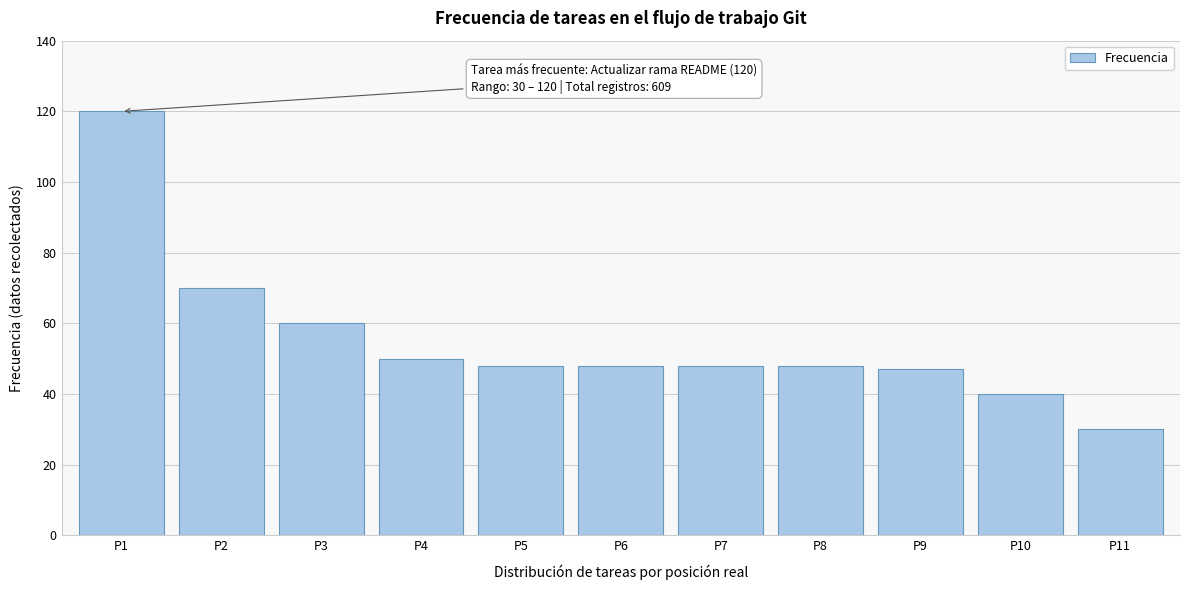

Reading left to right, extract all data points from this chart.

P1=120	P2=70	P3=60	P4=50	P5=48	P6=48	P7=48	P8=48	P9=47	P10=40	P11=30